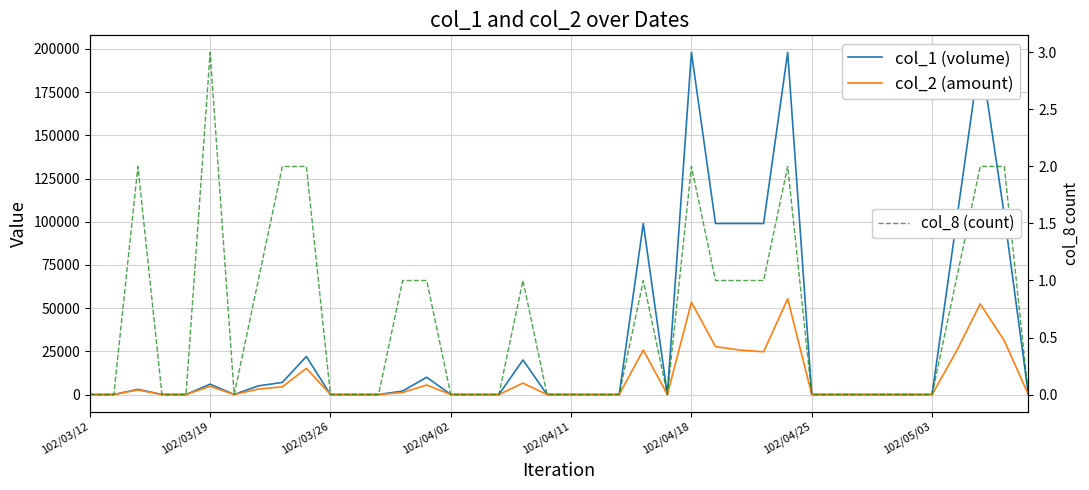

How many col_8 (count) values are between 0 and 1?

32